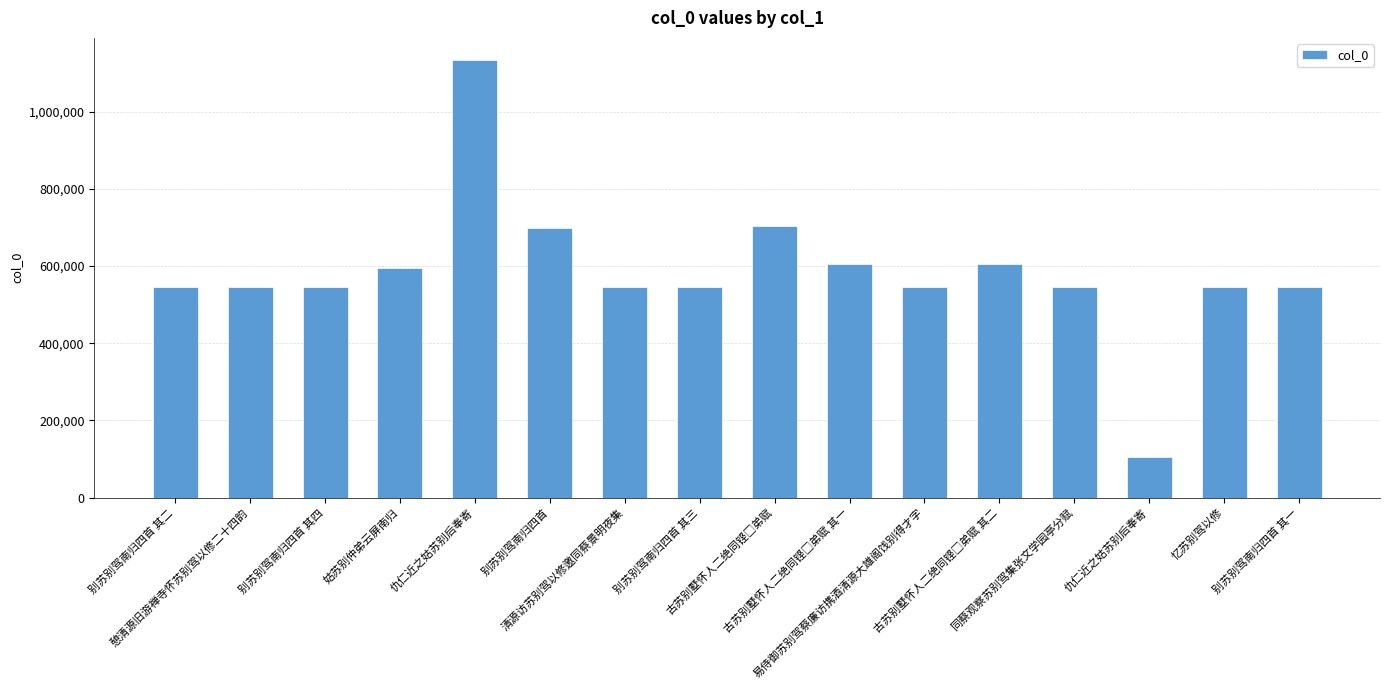

List the labels in order of value, largest first.

仇仁近之姑苏别后奉寄, 古苏别墅怀人二绝同铿□弟赋, 别苏别驾南归四首, 古苏别墅怀人二绝同铿□弟赋 其二, 古苏别墅怀人二绝同铿□弟赋 其一, 姑苏别仲弟云屏南归, 别苏别驾南归四首 其四, 别苏别驾南归四首 其三, 别苏别驾南归四首 其二, 别苏别驾南归四首 其一, 憩清源旧游禅寺怀苏别驾以修二十四韵, 同蔡观察苏别驾集张文学园亭分赋, 清源访苏别驾以修邀同蔡景明夜集, 忆苏别驾以修, 易侍御苏别驾蔡廉访携酒清源大雄阁饯别得才字, 仇仁近之姑苏别后奉寄